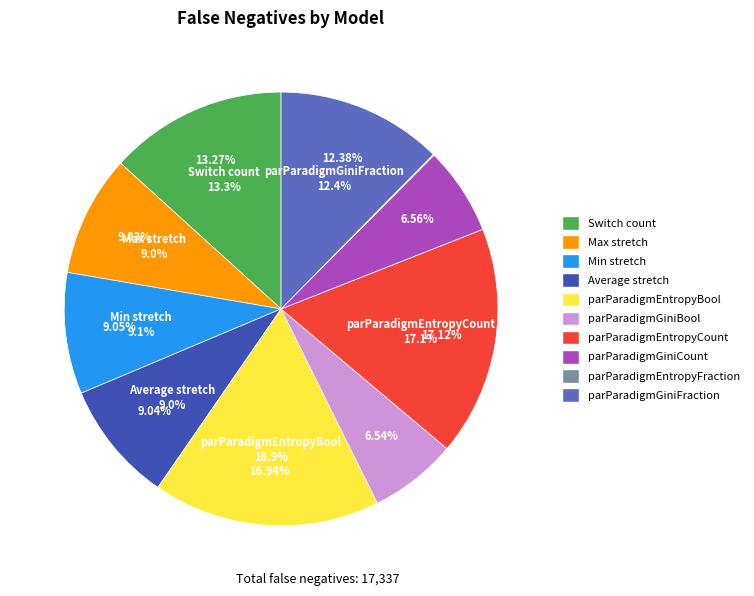

Approximately how many times larger is the value at Max stretch compared to parParadigmGiniCount?

1.4